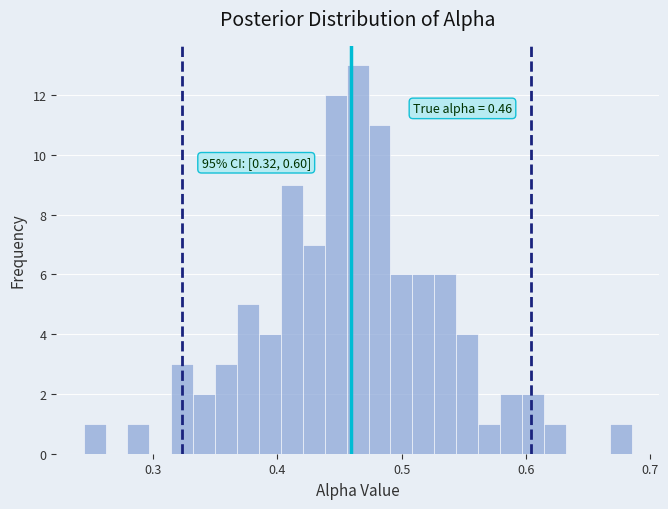

Read against the x-axis, roughly where is the centre of the tallest bar?

0.46